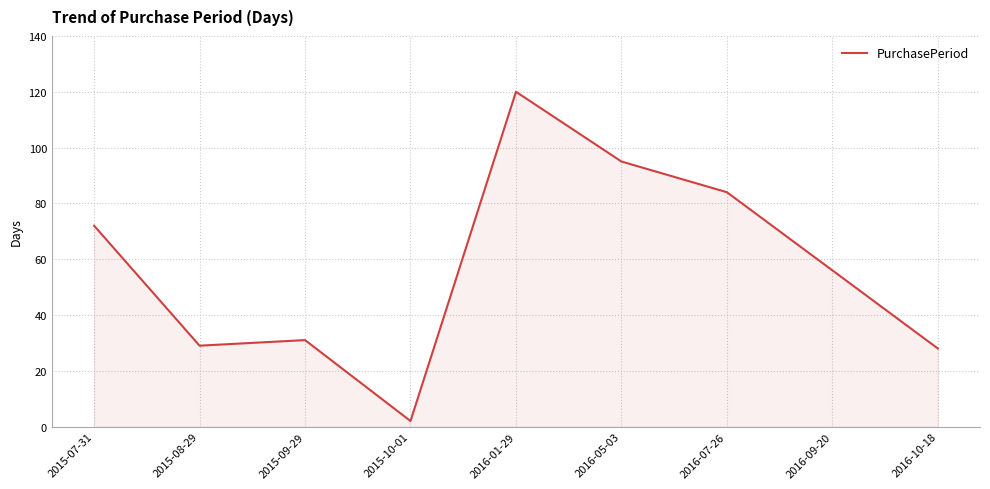

What position from the right is 2015-07-31?

9